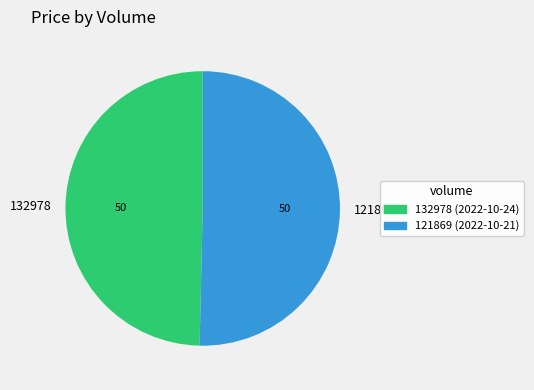

Is the sum of 132978 and 121869 greater than half?

Yes